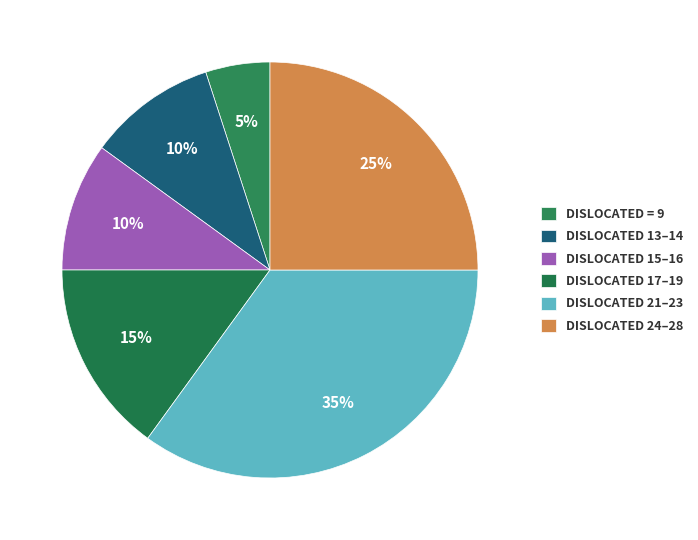

To the nearest percent, what is the difference between the largest and smallest slice percentages?

30%